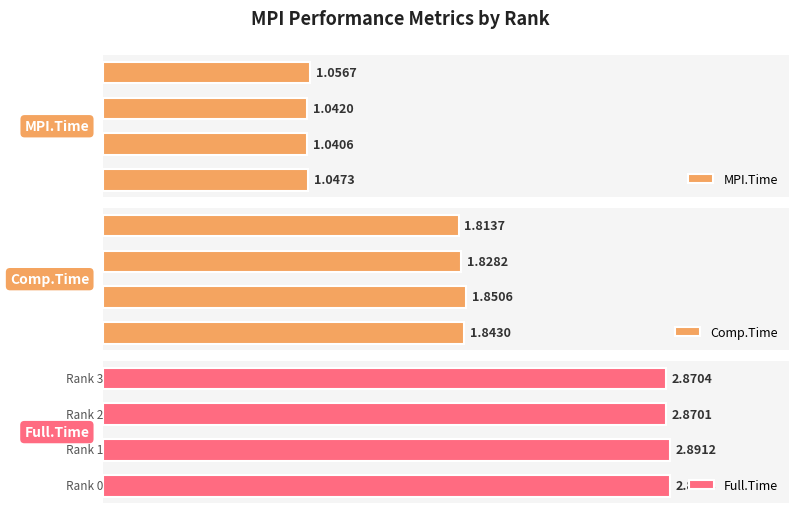

Does the chart contain stacked bars?

No